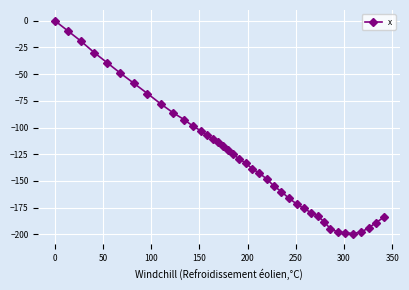

What is the difference between the maximum and second lowest values?

198.4